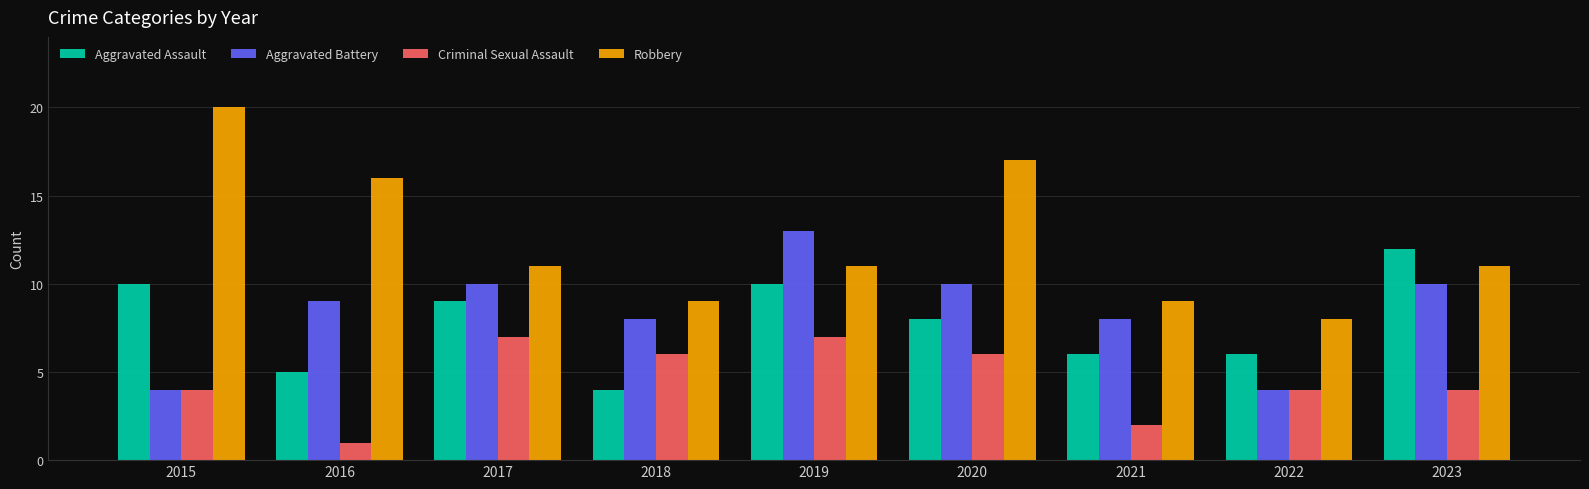

Which series has the largest total across all categories?

Robbery